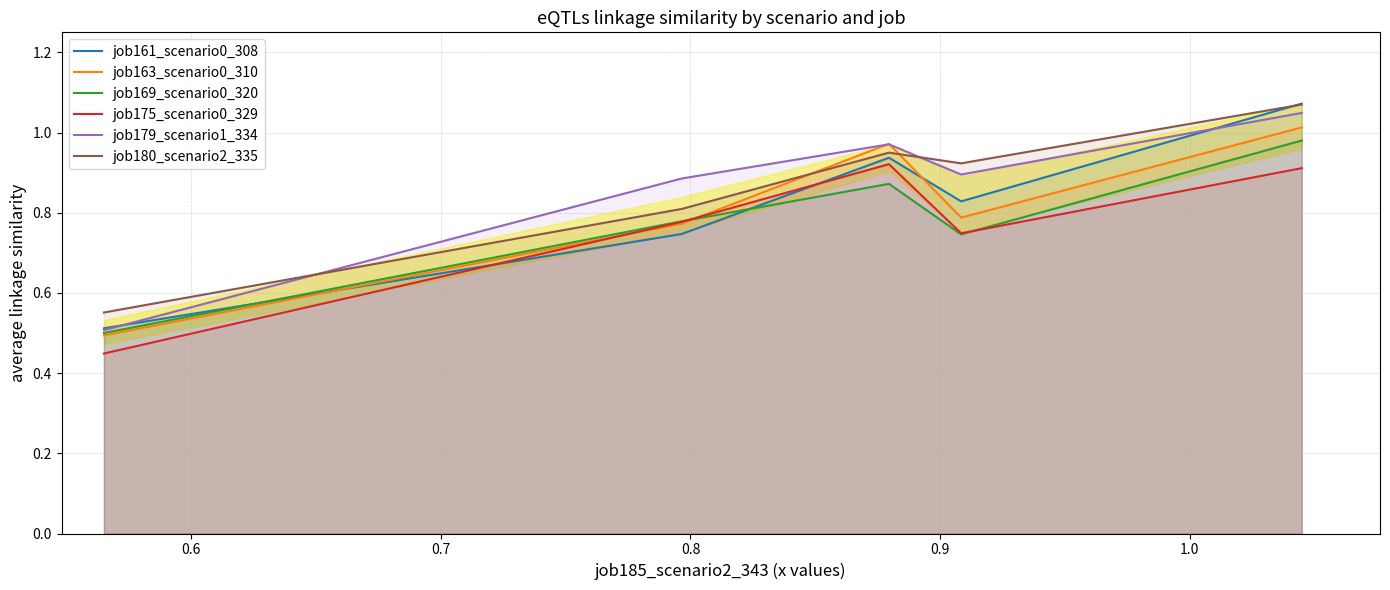

What is the lowest value of the job161_scenario0_308 series?

0.5